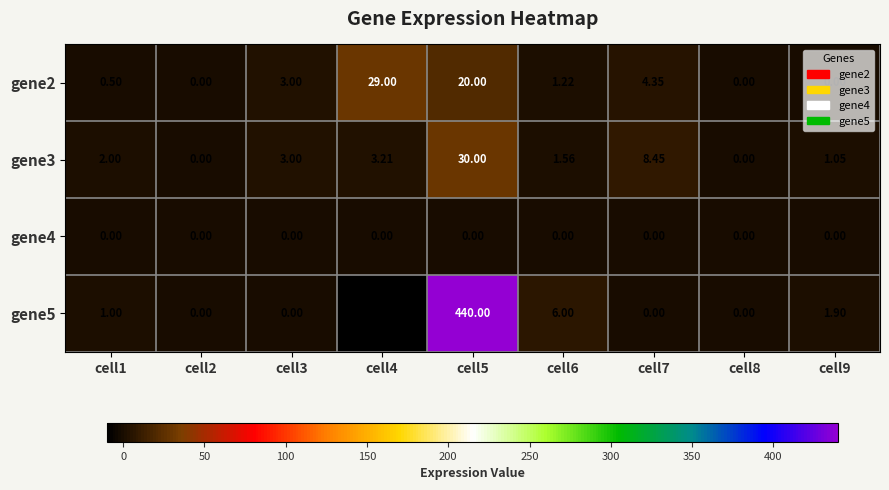

What is the total value across all series at cell9?

3.0